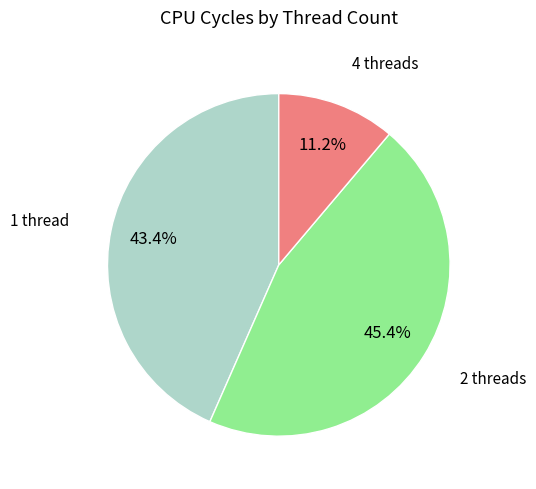

Approximately how many times larger is the value at 1 thread compared to 2 threads?

1.0